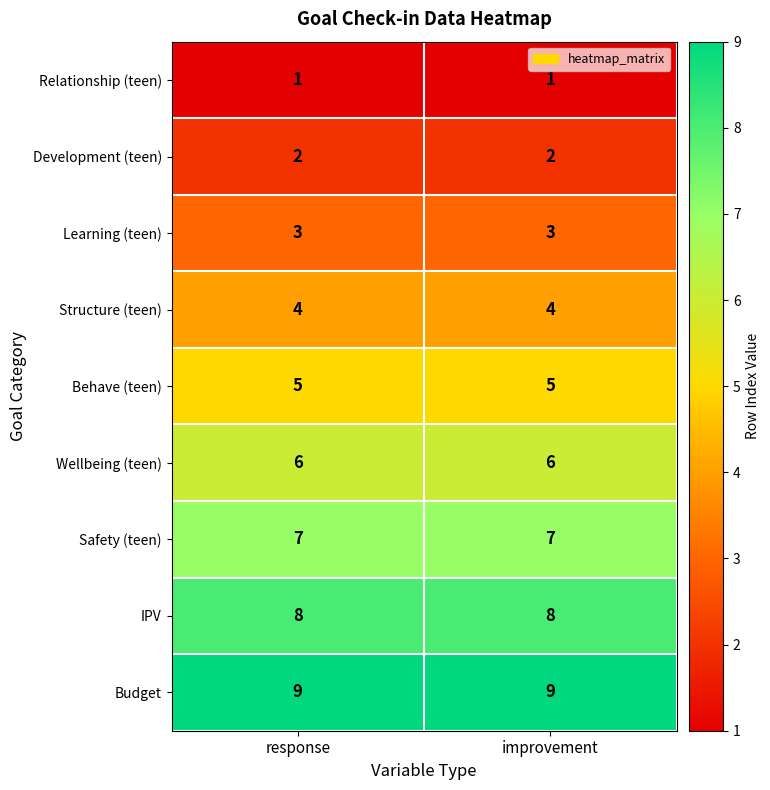

The Relationship (teen) series shows 0 at improvement. True or false?

False